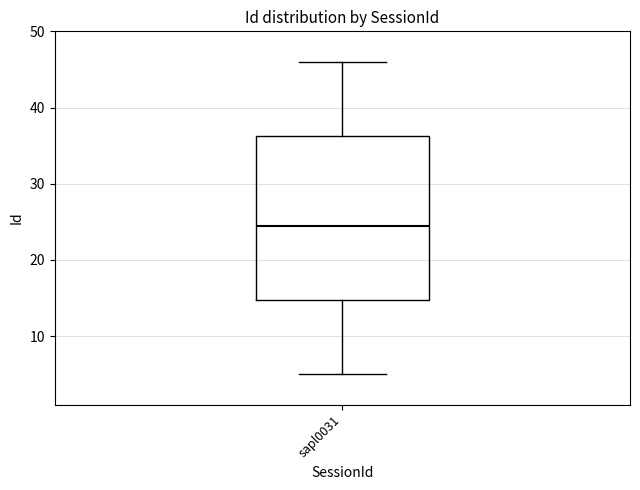

Read this box plot against the y-axis: the position of the median line, the range covered by the box, and the ends of both whiskers. The values are not printed on the chart, so give them approximately, as read against the axis.

median 25, box 15 to 36, whiskers 5 to 46